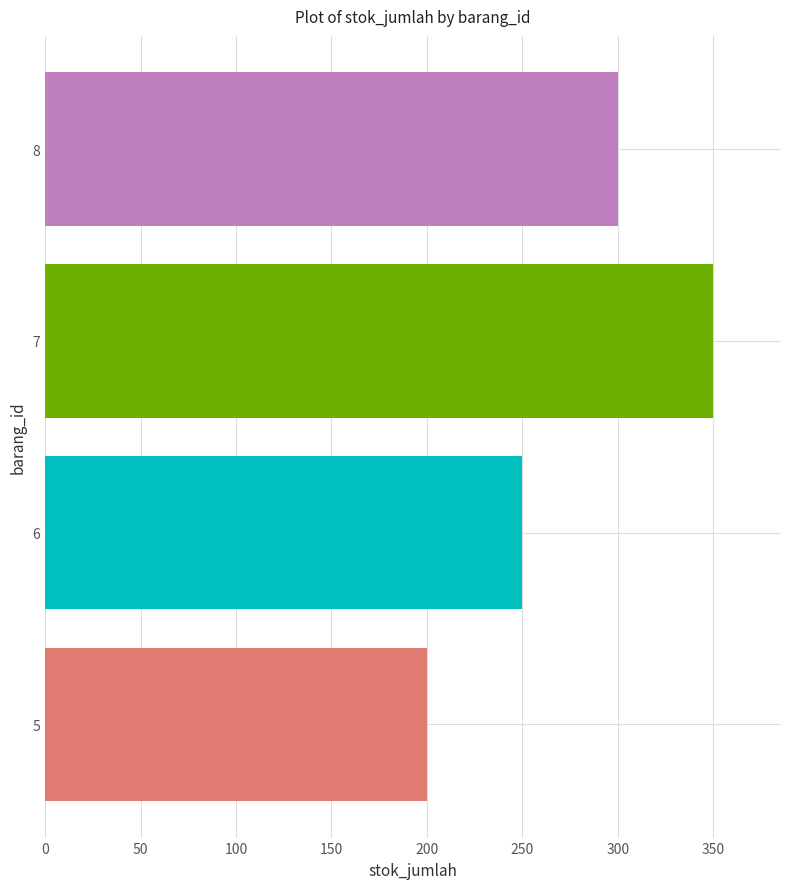

What value does the data have at 8, to the nearest 10?

300